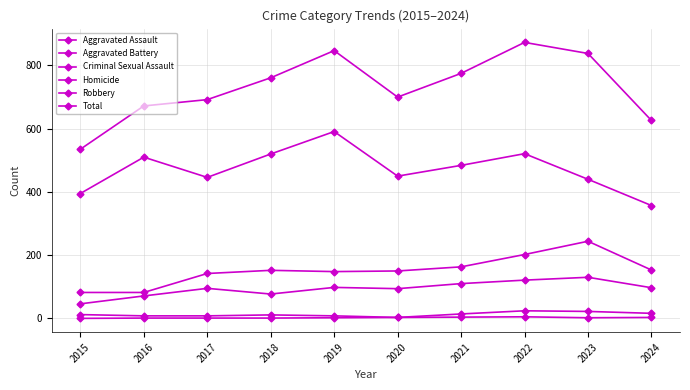

What is the maximum value shown in the chart?

873